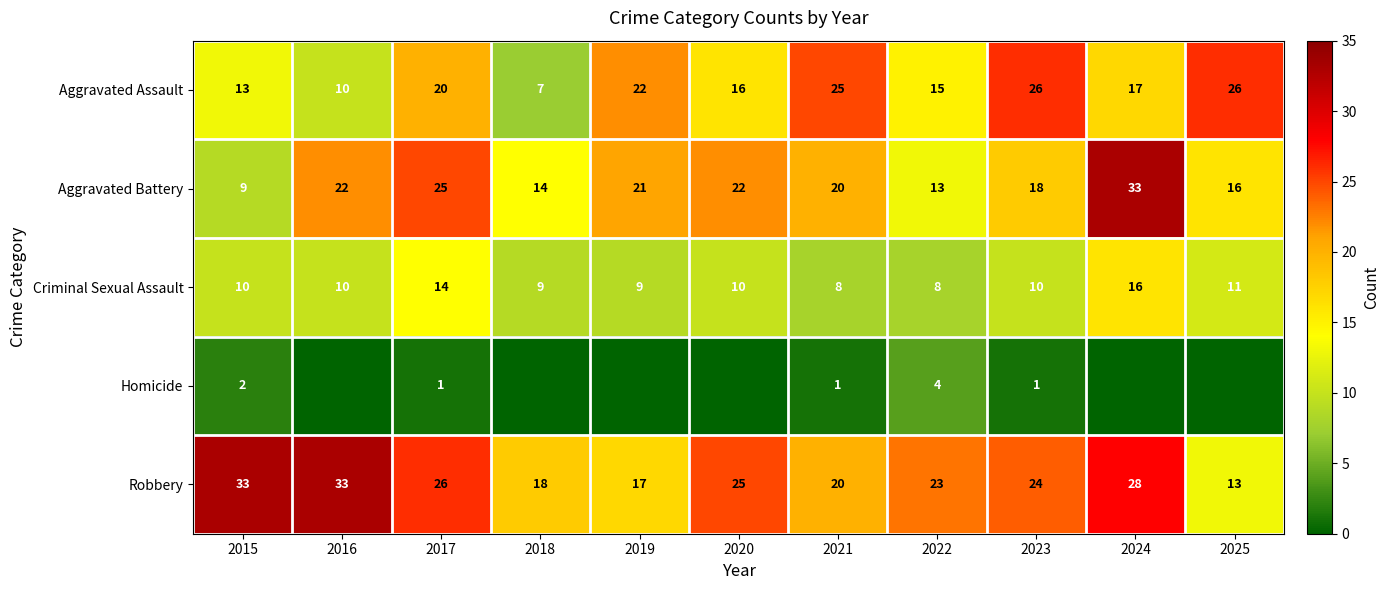

Is it true that Aggravated Battery equals 35 at 2017?

False